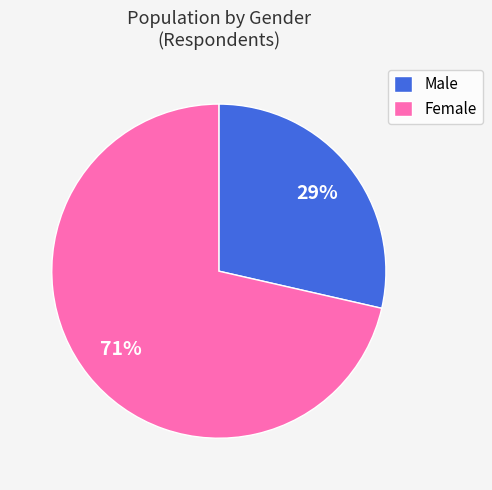

To the nearest percent, what is the average slice percentage?

50%